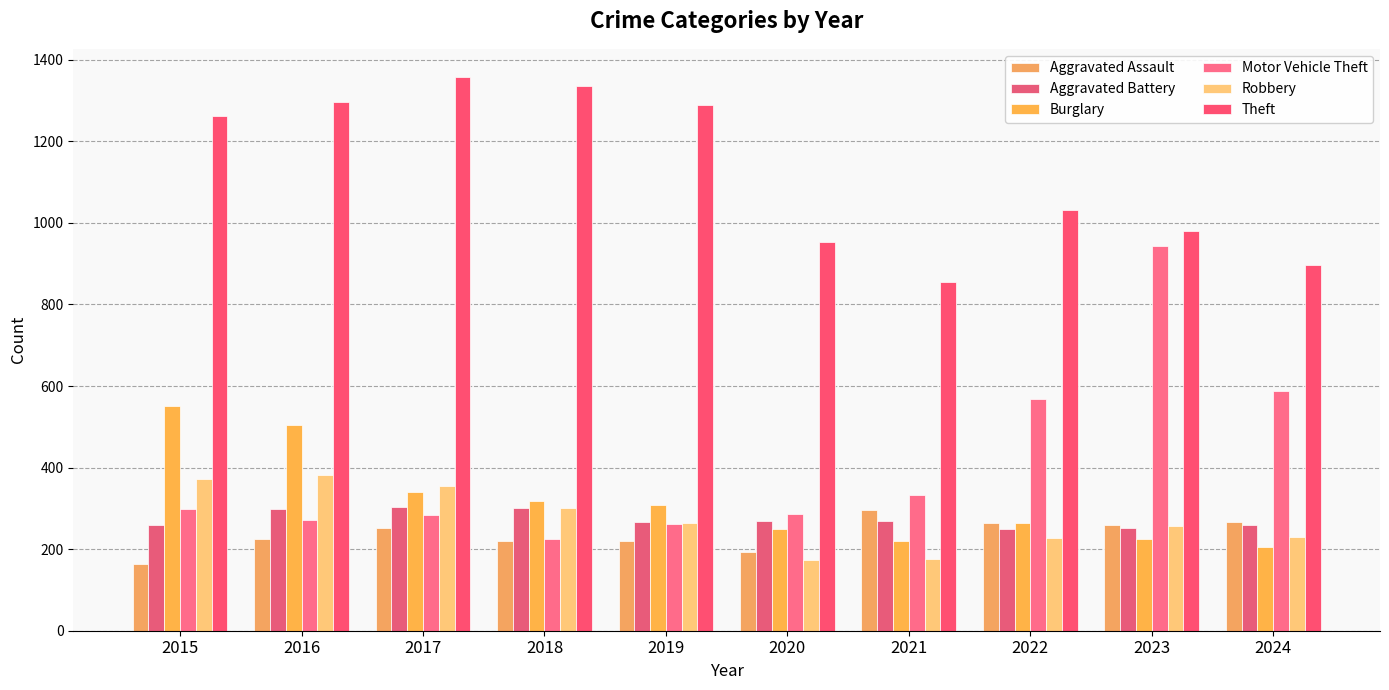

Reading left to right, what are all the values shown in this chart?

Aggravated Assault: 2015=164	2016=225	2017=251	2018=220	2019=220	2020=192	2021=295	2022=264	2023=259	2024=267
Aggravated Battery: 2015=259	2016=298	2017=303	2018=302	2019=267	2020=268	2021=270	2022=249	2023=251	2024=259
Burglary: 2015=552	2016=505	2017=339	2018=319	2019=308	2020=250	2021=220	2022=263	2023=225	2024=206
Motor Vehicle Theft: 2015=299	2016=272	2017=285	2018=225	2019=262	2020=287	2021=332	2022=569	2023=943	2024=587
Robbery: 2015=372	2016=381	2017=356	2018=302	2019=263	2020=174	2021=175	2022=227	2023=257	2024=230
Theft: 2015=1263	2016=1297	2017=1359	2018=1337	2019=1288	2020=954	2021=856	2022=1032	2023=980	2024=897